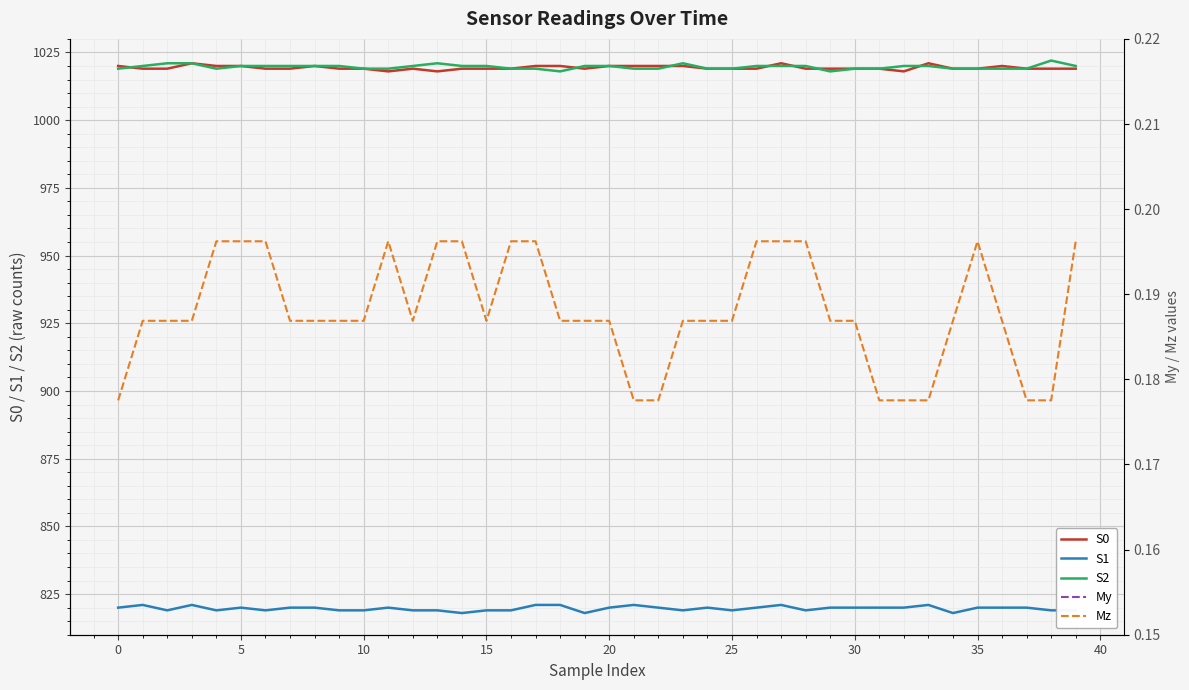

What is the total value across all series at 30?

2859.6